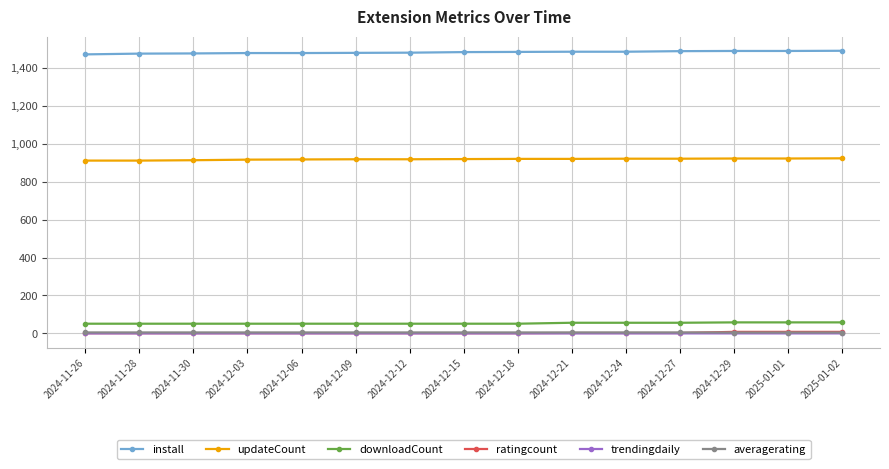

True or false: averagerating and downloadCount cross at least once.

False